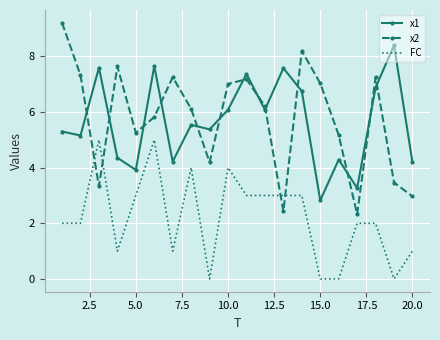

Rank the series by their maximum value, from lowest to highest.

FC, x1, x2